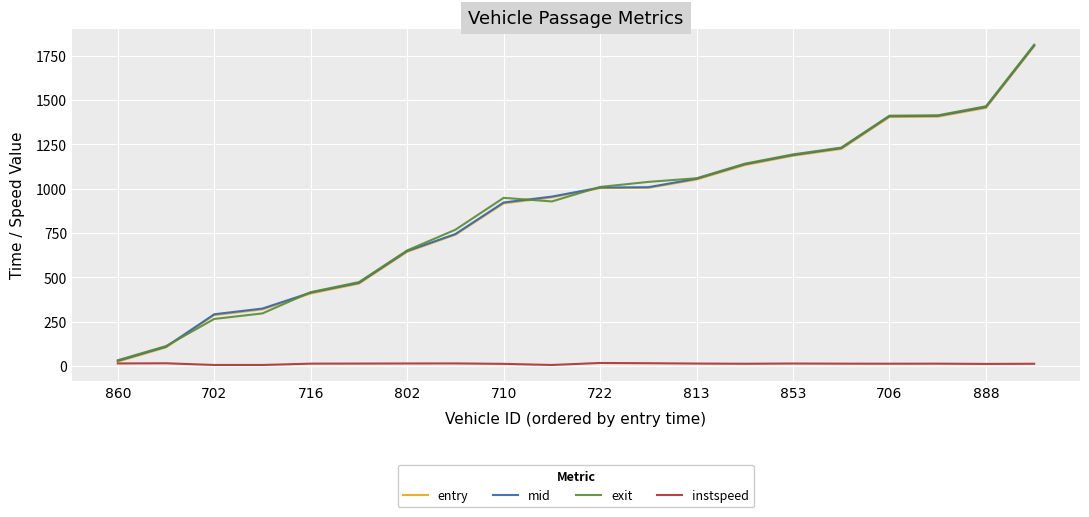

Which series has the largest range (max minus min)?

exit